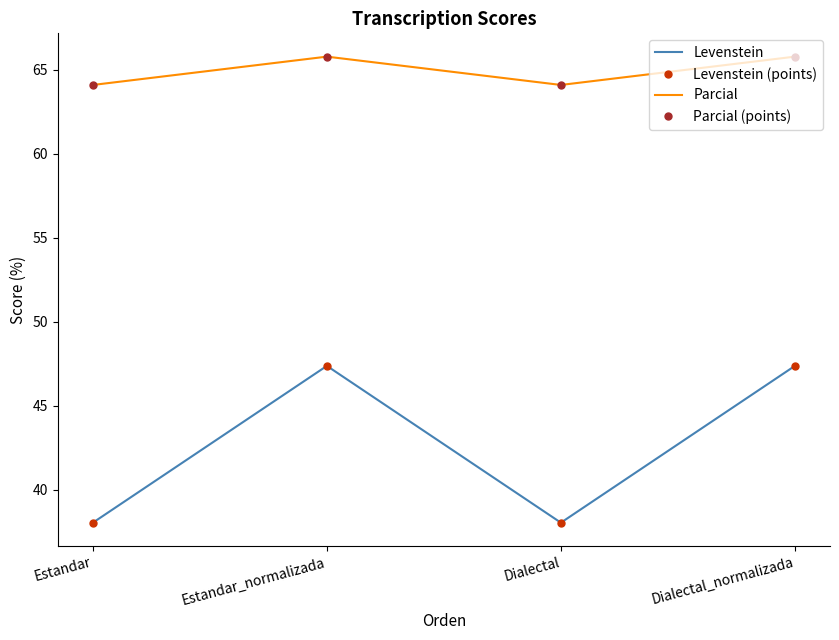

How many values in the Levenstein series exceed 47?

2